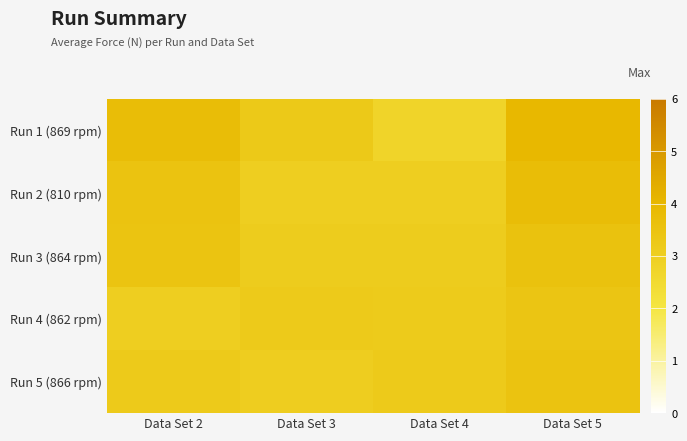

Reading left to right, extract all data points from this chart.

Run 1 (869 rpm): Data Set 2=3.8	Data Set 3=3.2	Data Set 4=2.8	Data Set 5=4.0
Run 2 (810 rpm): Data Set 2=3.5	Data Set 3=3.0	Data Set 4=3.0	Data Set 5=3.8
Run 3 (864 rpm): Data Set 2=3.5	Data Set 3=3.1	Data Set 4=3.1	Data Set 5=3.5
Run 4 (862 rpm): Data Set 2=3.0	Data Set 3=3.2	Data Set 4=3.1	Data Set 5=3.4
Run 5 (866 rpm): Data Set 2=3.2	Data Set 3=3.0	Data Set 4=3.2	Data Set 5=3.5